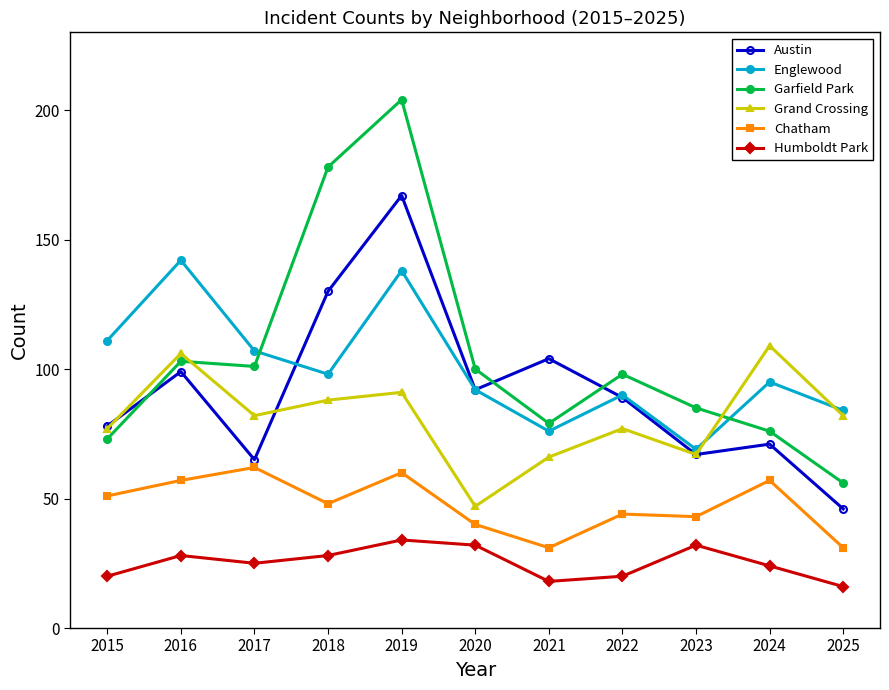

Where is Englewood nearest to the value 105?

2017